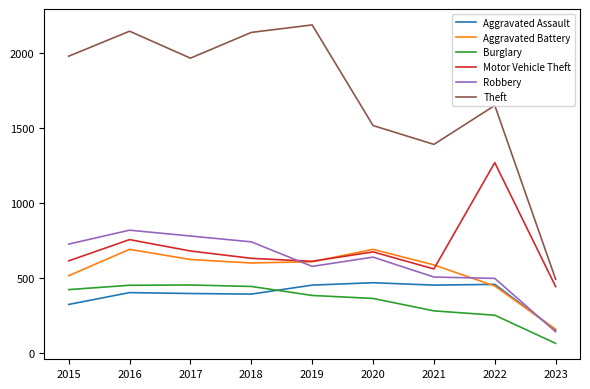

What is the total value across all series at 2018?

4947